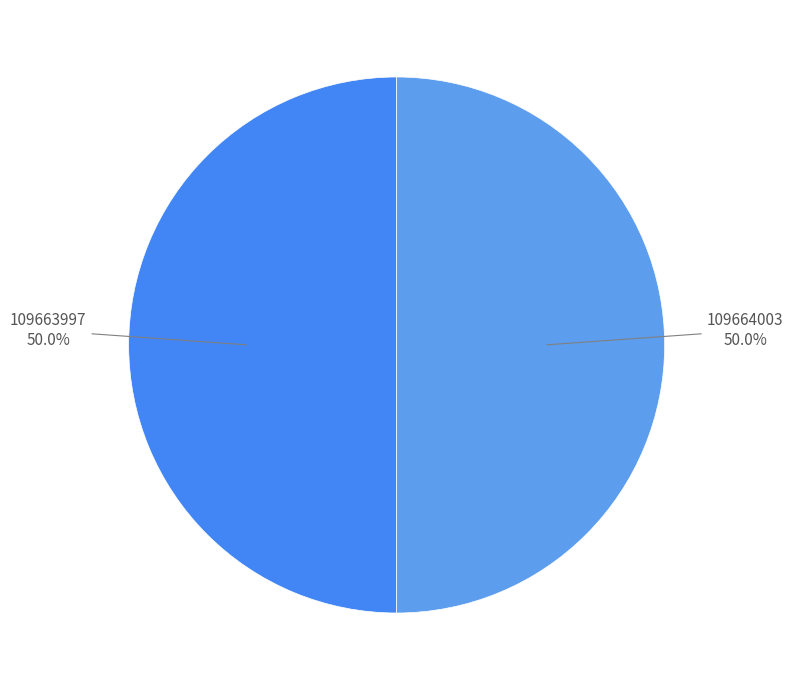

To the nearest percent, what portion does 109663997 represent?

50%